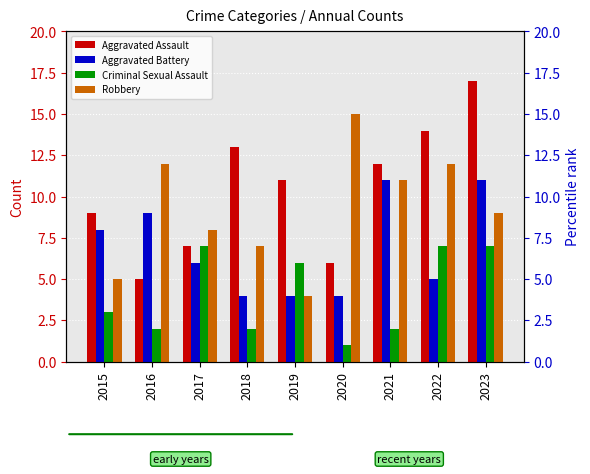

What is the value of the Robbery bar at the 3rd from the left?

8